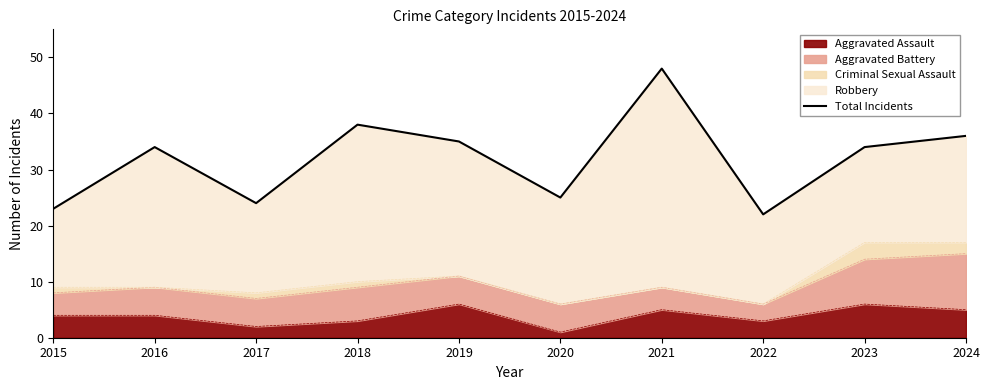

How many data points does each series have?

10